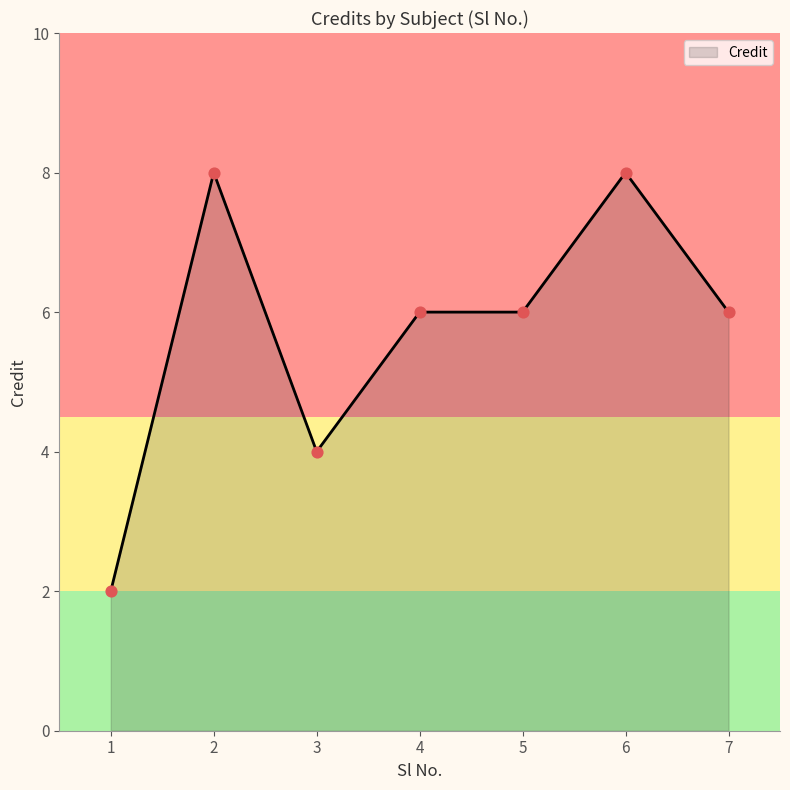

What is the change in value from 1 to 5?

+4